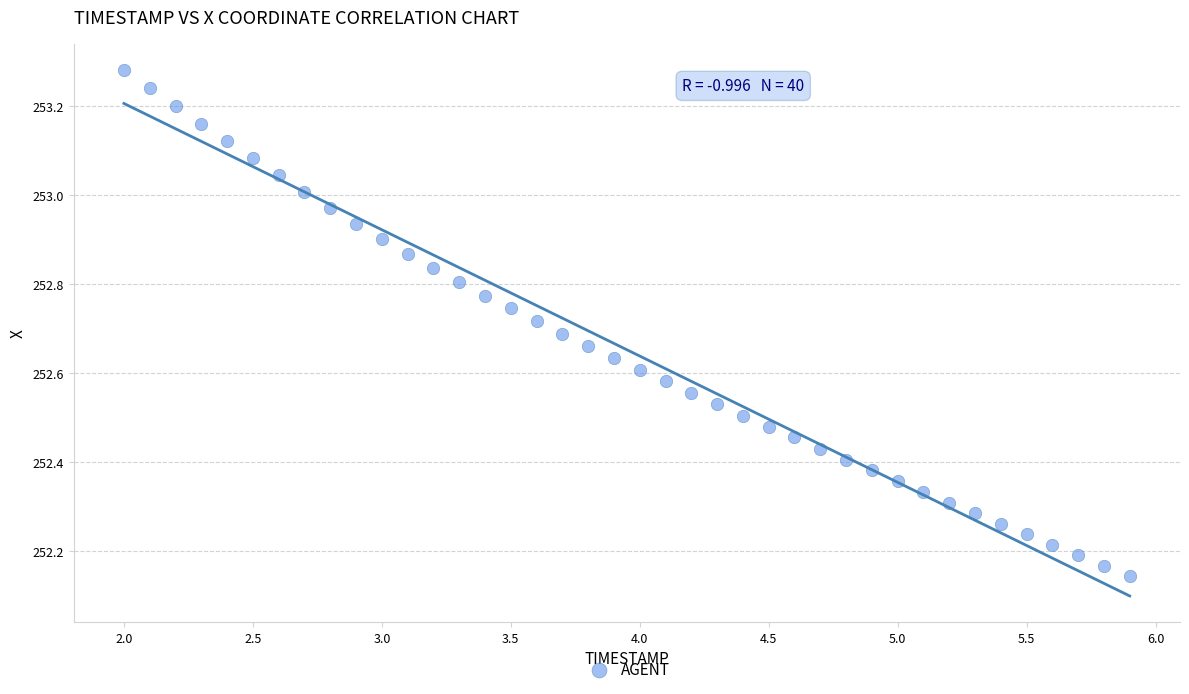

What is the range of Y values (max minus min)?

1.1